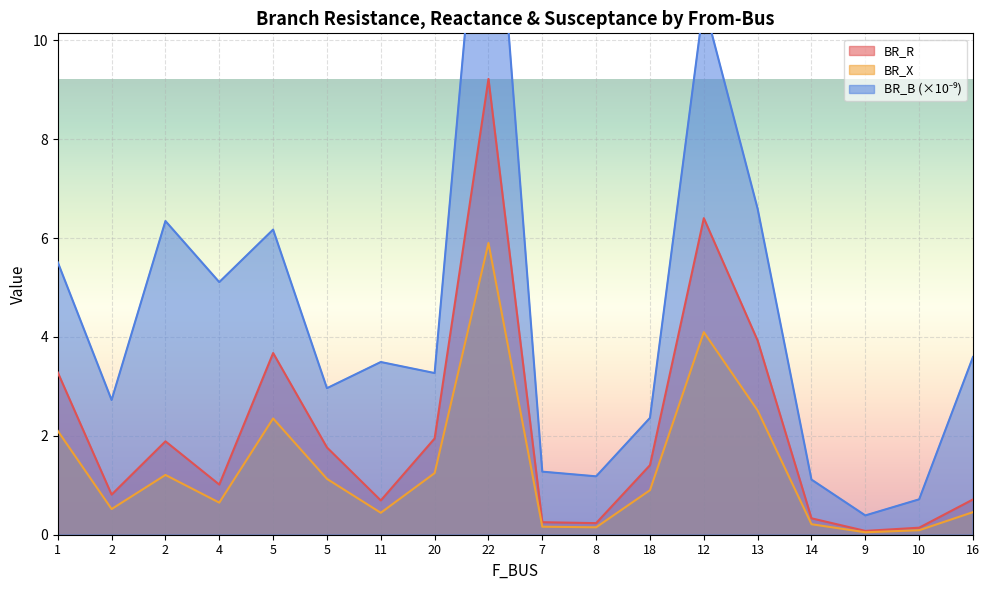

True or false: BR_X and BR_R intersect in this chart.

False